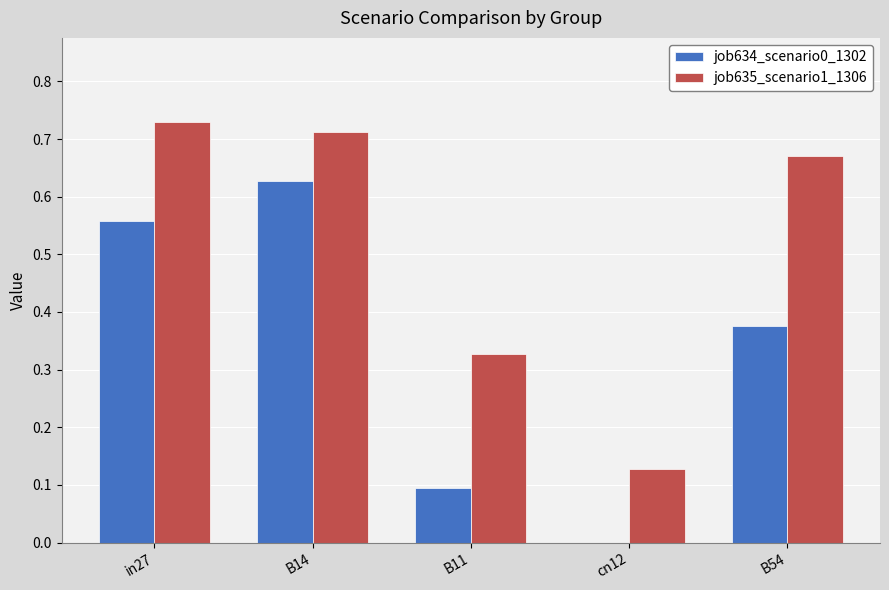

At which category is the sum across all series the highest?

B14